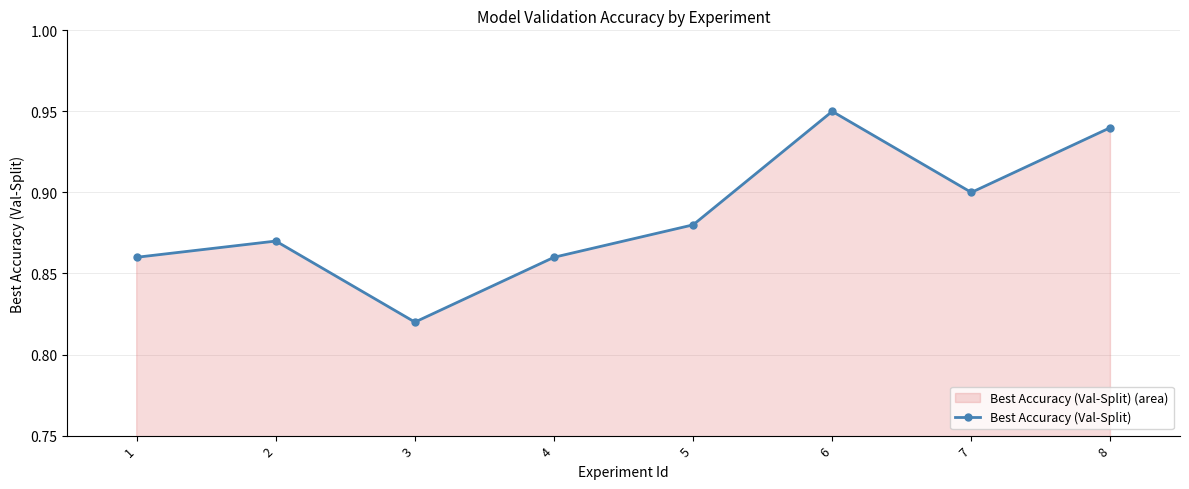

Reading left to right, what are all the values shown in this chart?

0.9	0.9	0.8	0.9	0.9	0.9	0.9	0.9